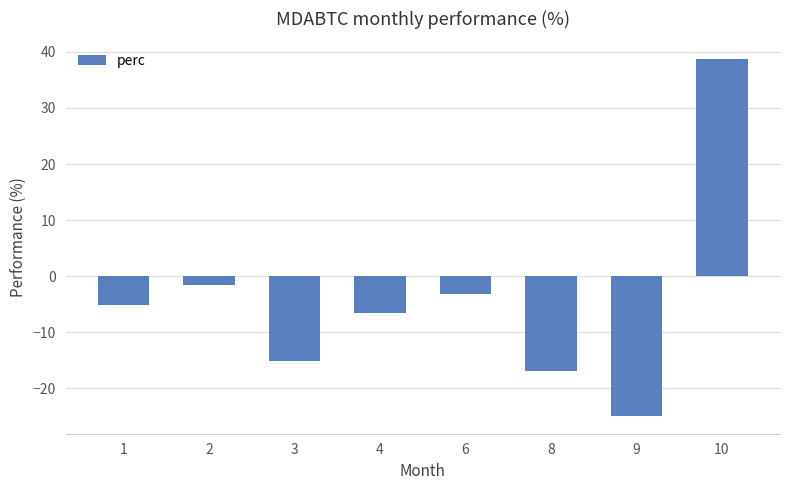

What is the change in value from 2 to 3?

-13.5